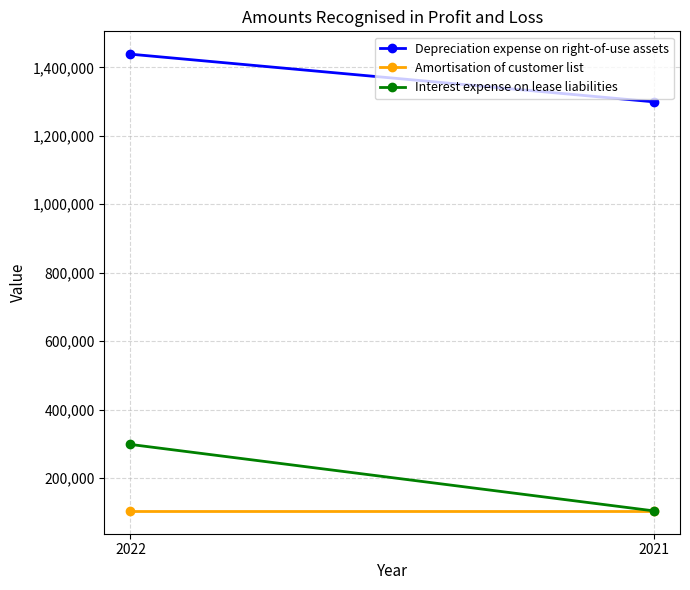

What are all the series names shown in the legend?

Depreciation expense on right-of-use assets, Amortisation of customer list, Interest expense on lease liabilities